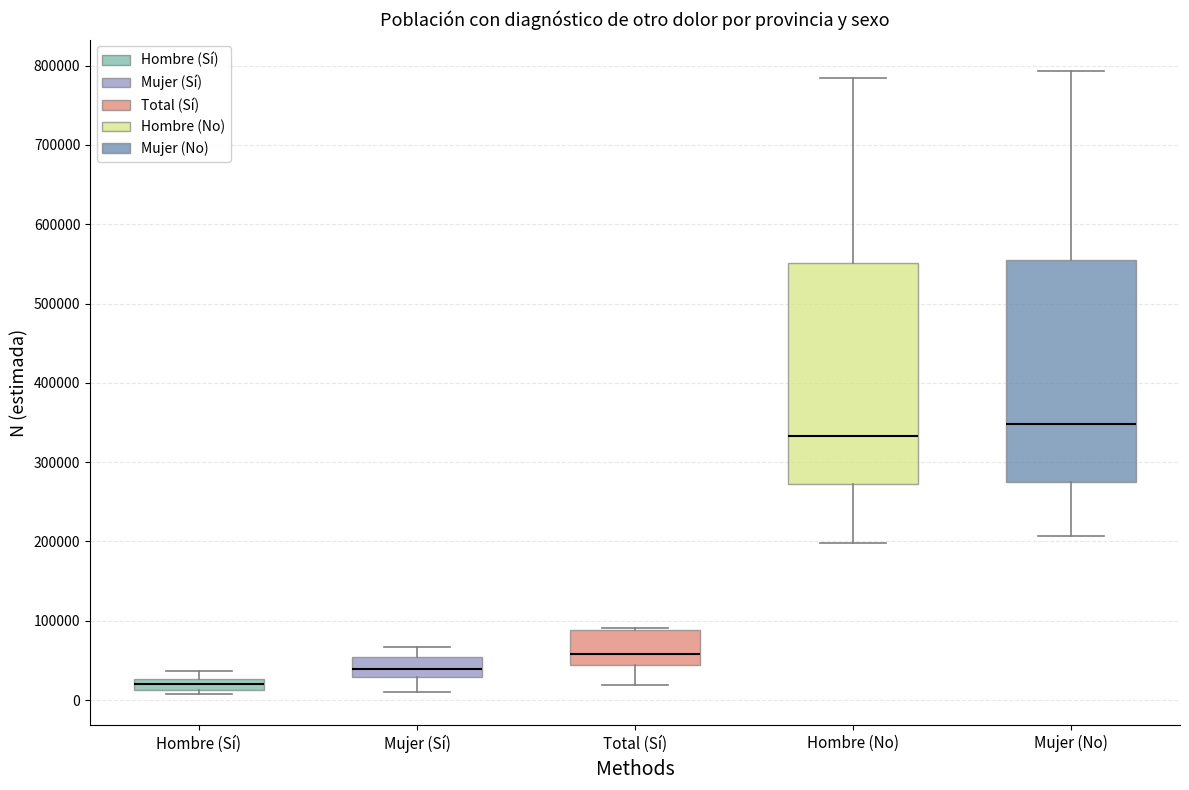

Which box has the lowest median line?

Hombre (Sí)